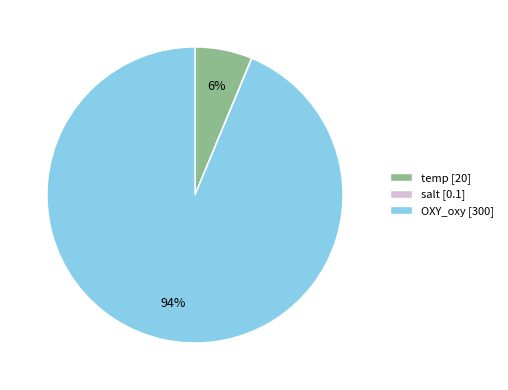

To the nearest percent, what is the average slice percentage?

33%